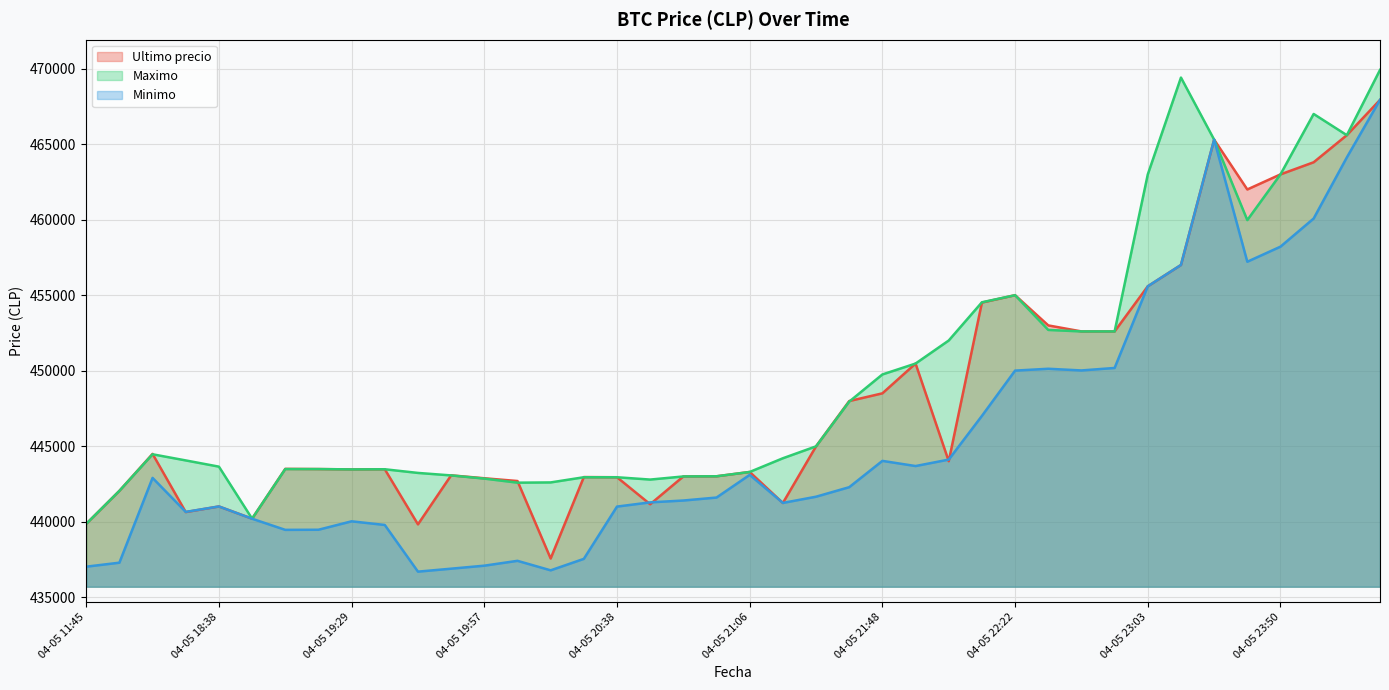

What is the sum of the Maximo values at 04-05 20:05 and 04-05 19:38?

886056